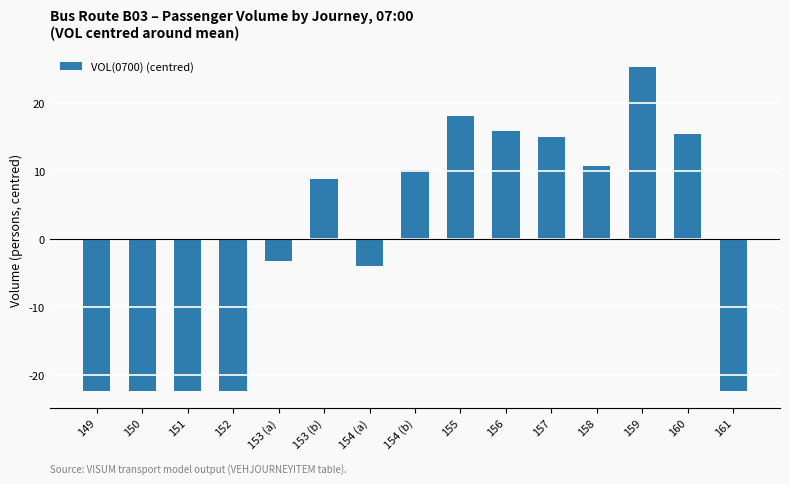

Read the value at 157.

15.0